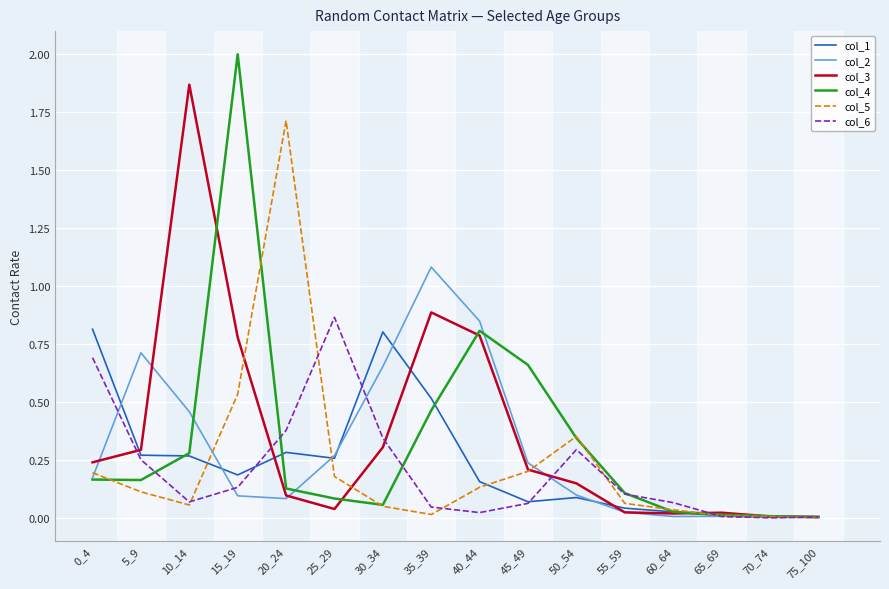

Is the value of col_2 at 15_19 greater than the value of col_4 at 35_39?

No